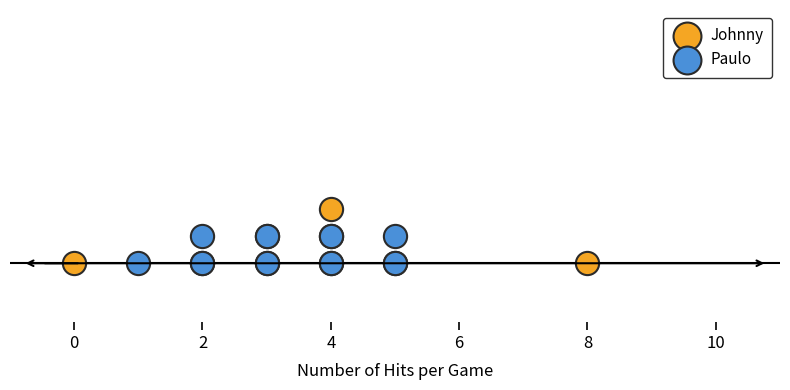

What are all the series names shown in the legend?

Johnny, Paulo